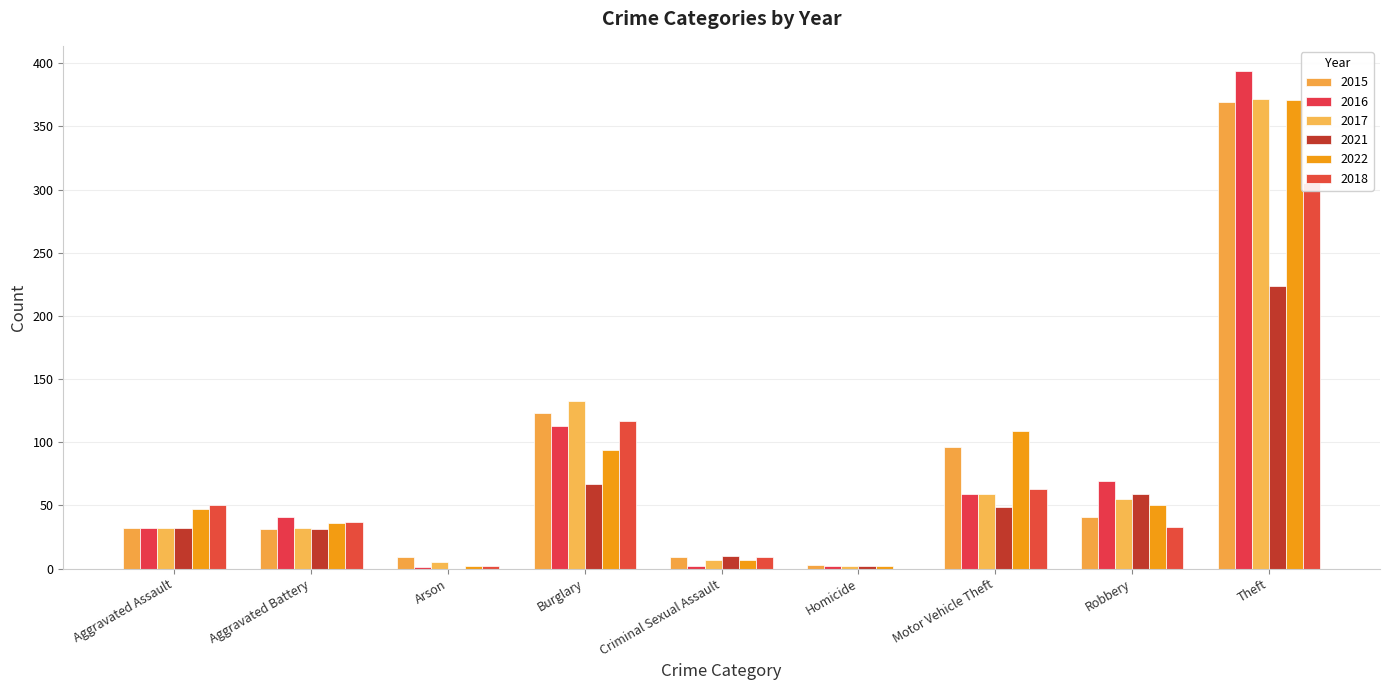

What is the spread (max minus min) of values at Burglary?

66